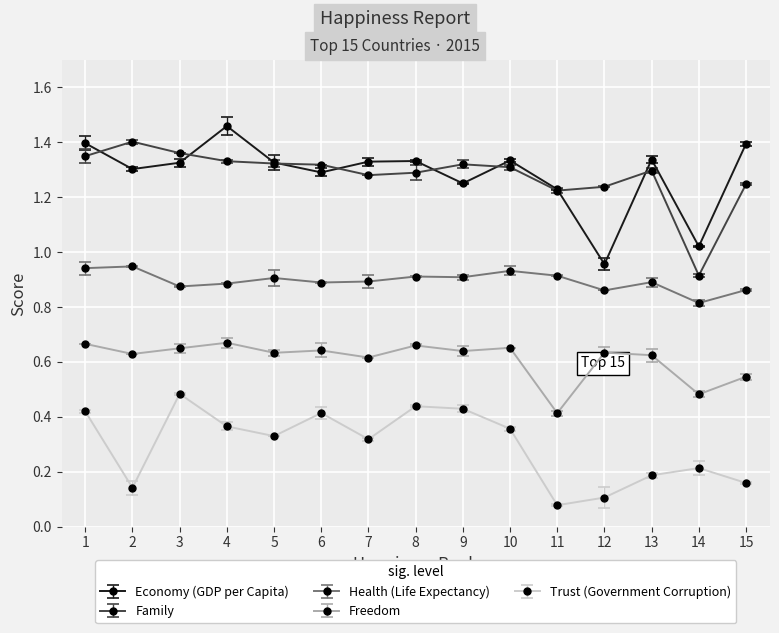

Rank the categories by Trust (Government Corruption) value from highest to lowest.

3, 8, 9, 1, 6, 4, 10, 5, 7, 14, 13, 15, 2, 12, 11